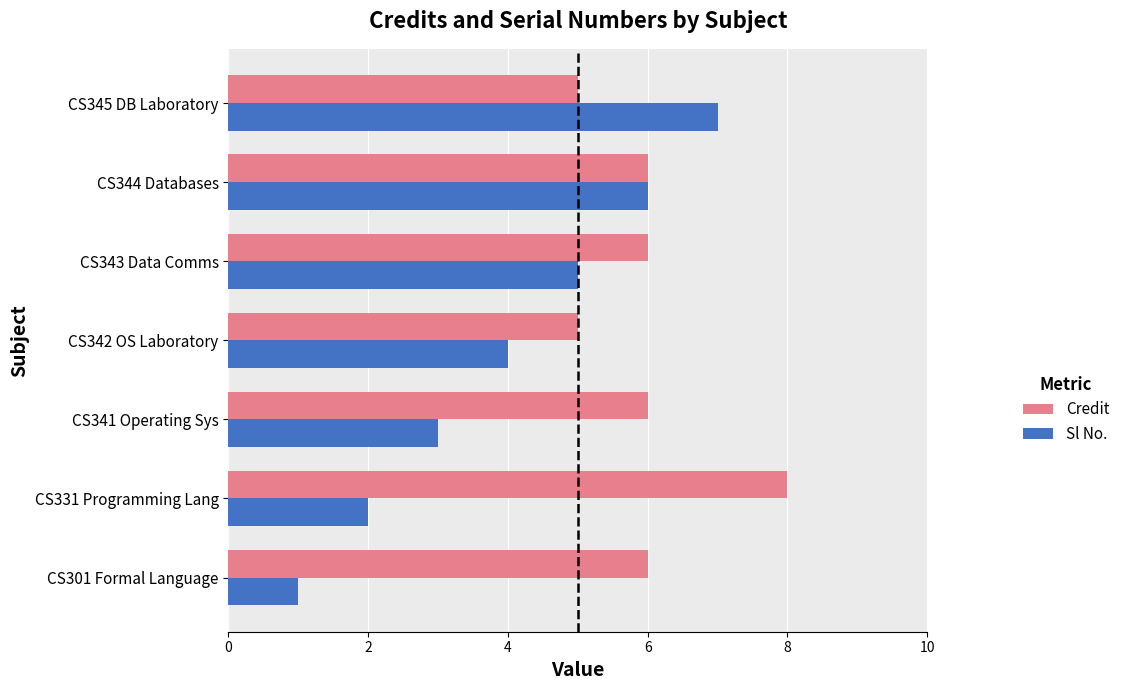

The Credit series shows 9 at CS343 Data Comms. True or false?

False